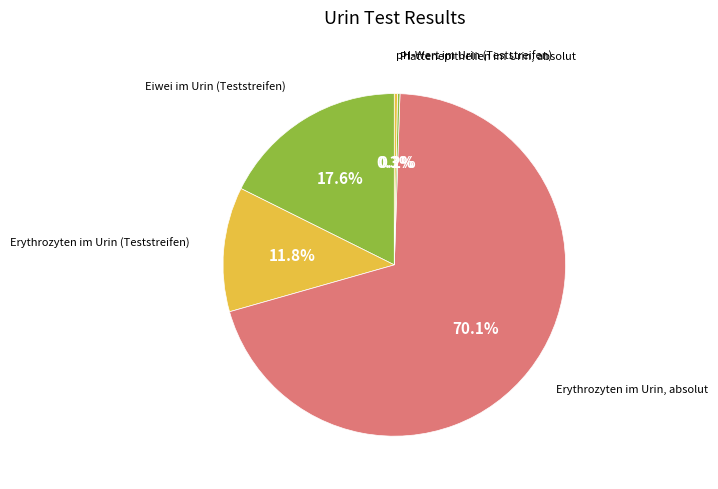

To the nearest percent, what is the difference between the largest and smallest slice percentages?

70%